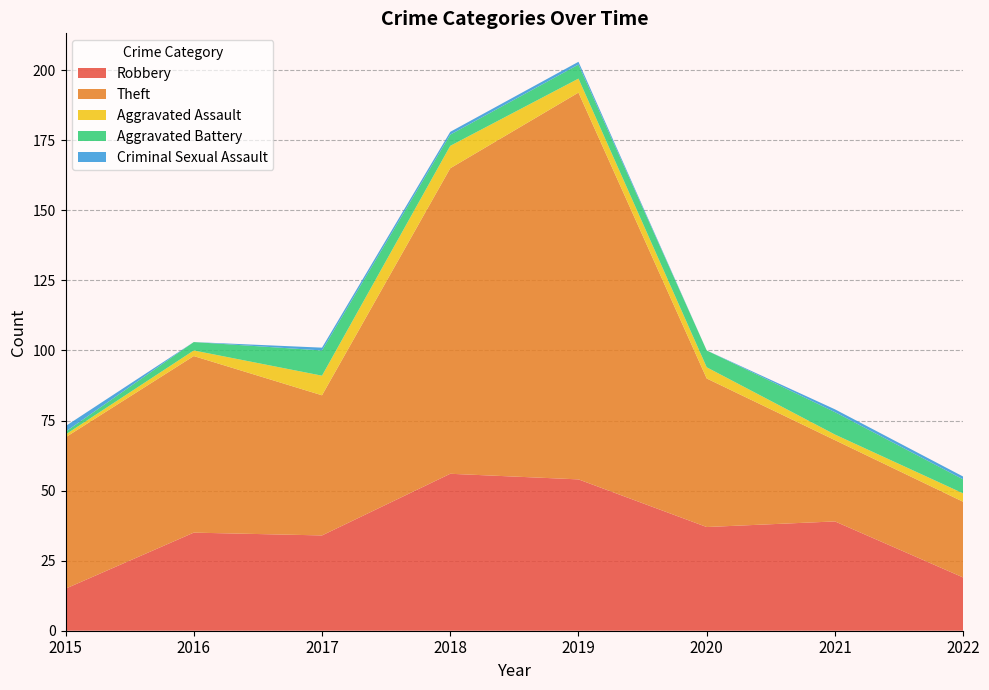

Reading right to left, list all the values displayed in this chart.

Robbery: 19	39	37	54	56	34	35	15
Theft: 27	29	53	138	109	50	63	54
Aggravated Assault: 3	2	4	5	8	7	2	1
Aggravated Battery: 5	8	6	5	4	9	3	1
Criminal Sexual Assault: 1	1	0	1	1	1	0	2